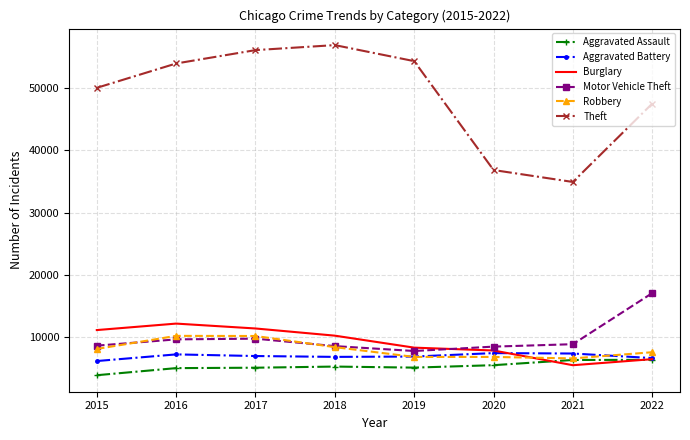

Which label corresponds to the largest value in the chart?

2018